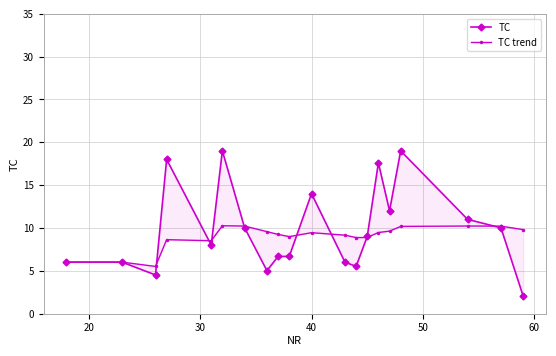

Reading left to right, what are all the values shown in this chart?

TC: 6.0	6.0	4.5	18.0	8.0	19.0	10.0	5.0	6.7	6.7	14.0	6.0	5.5	9.0	17.6	12.0	19.0	11.0	10.0	2.0
TC trend: 6.0	6.0	5.5	8.6	8.5	10.2	10.2	9.6	9.2	9.0	9.4	9.2	8.9	8.9	9.5	9.6	10.2	10.2	10.2	9.8